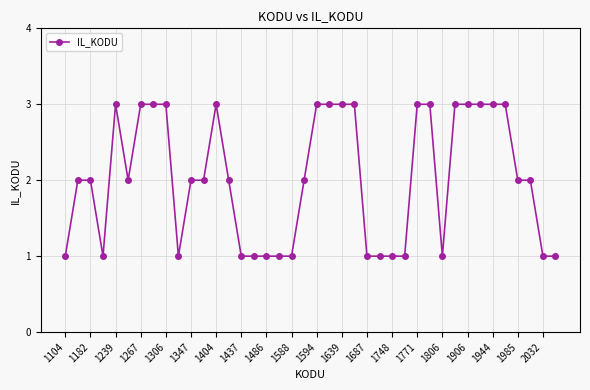

What is the sum of all values?

81